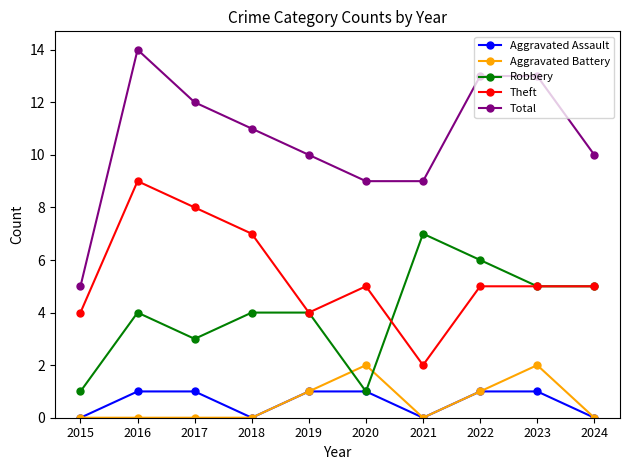

How many categories are shown in the chart?

10